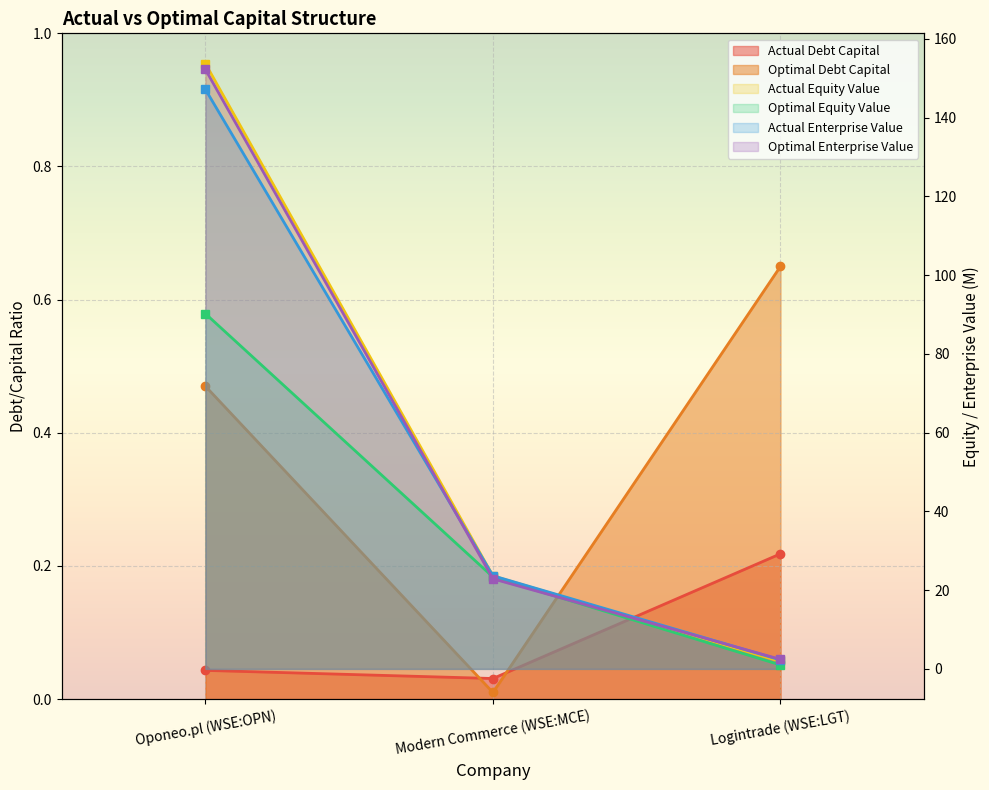

Does the chart display data point markers on the line(s)?

Yes